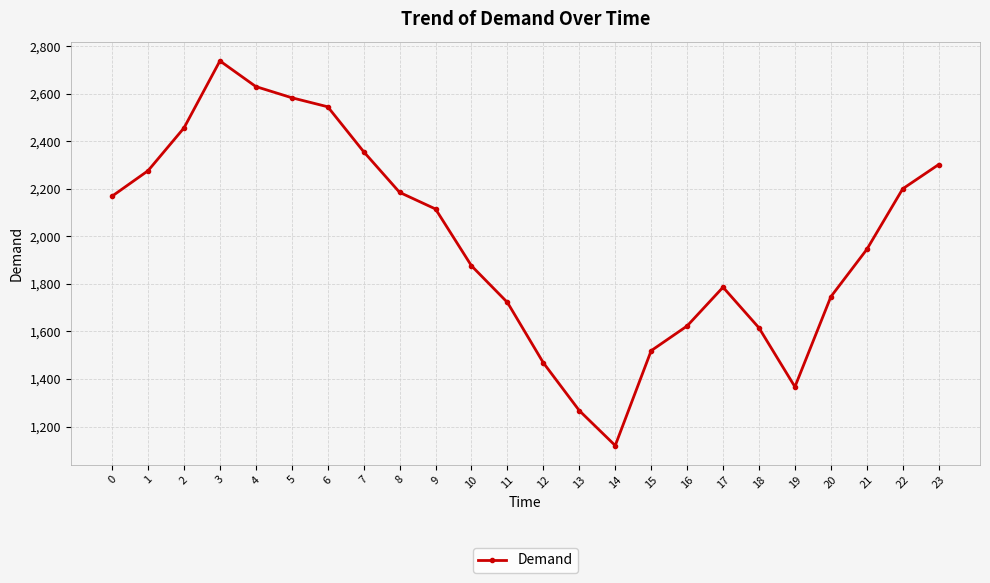

How many data points does each series have?

24